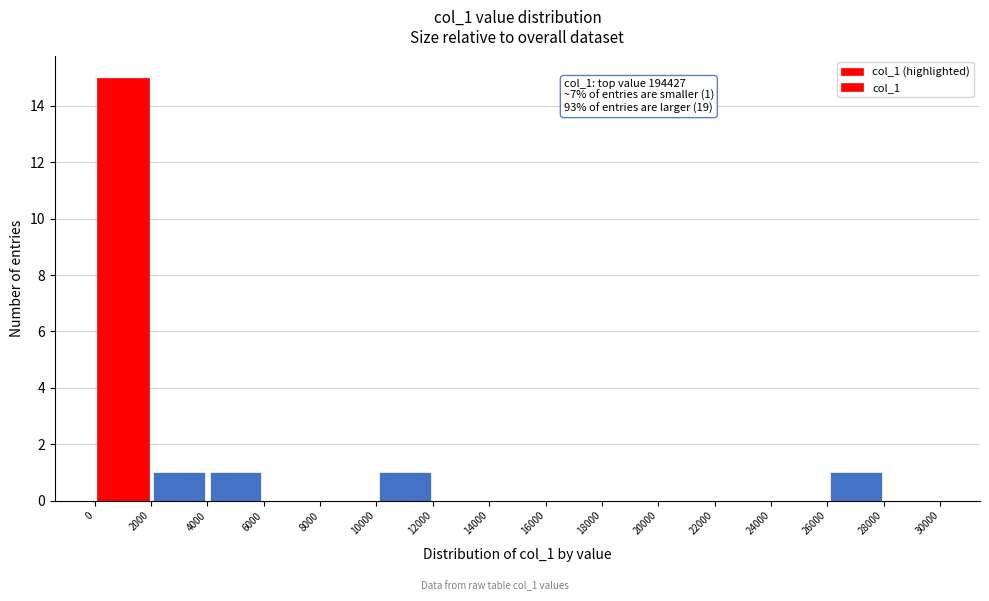

Over which range of the x-axis is the bar tallest?

0 to 2000